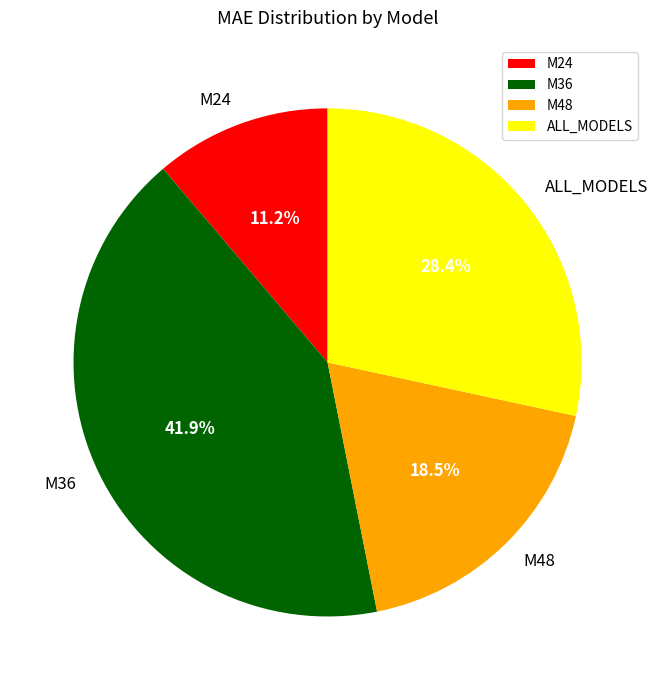

How much of the chart is everything except M24?

88.8%